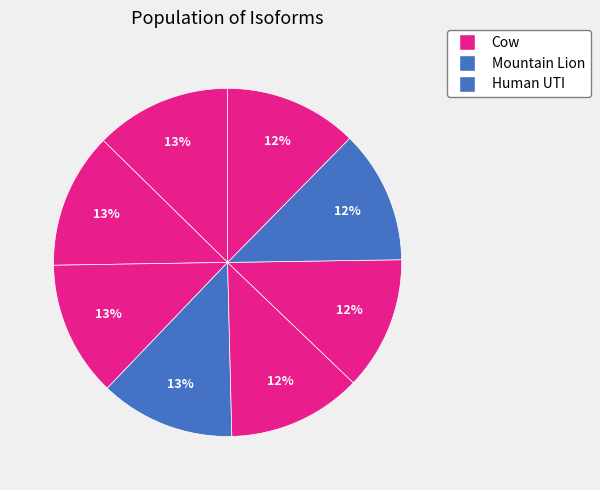

How many segments does this pie chart have?

8